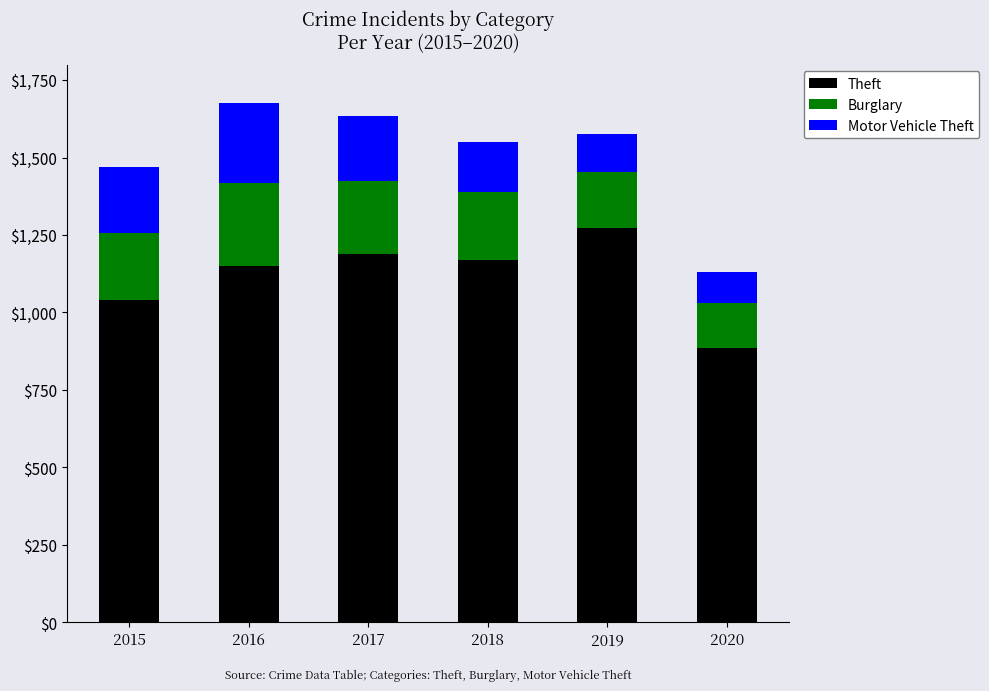

Are the bars horizontal?

No